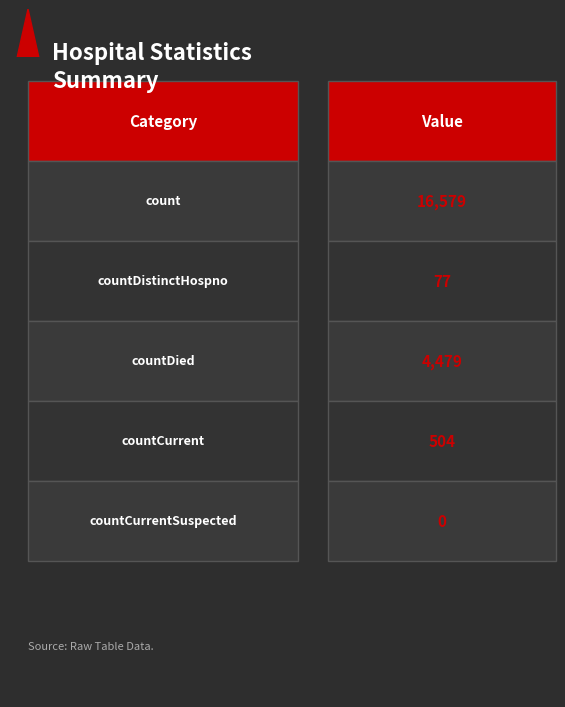

What is the label of the 2nd bar from the left?

countDistinctHospno